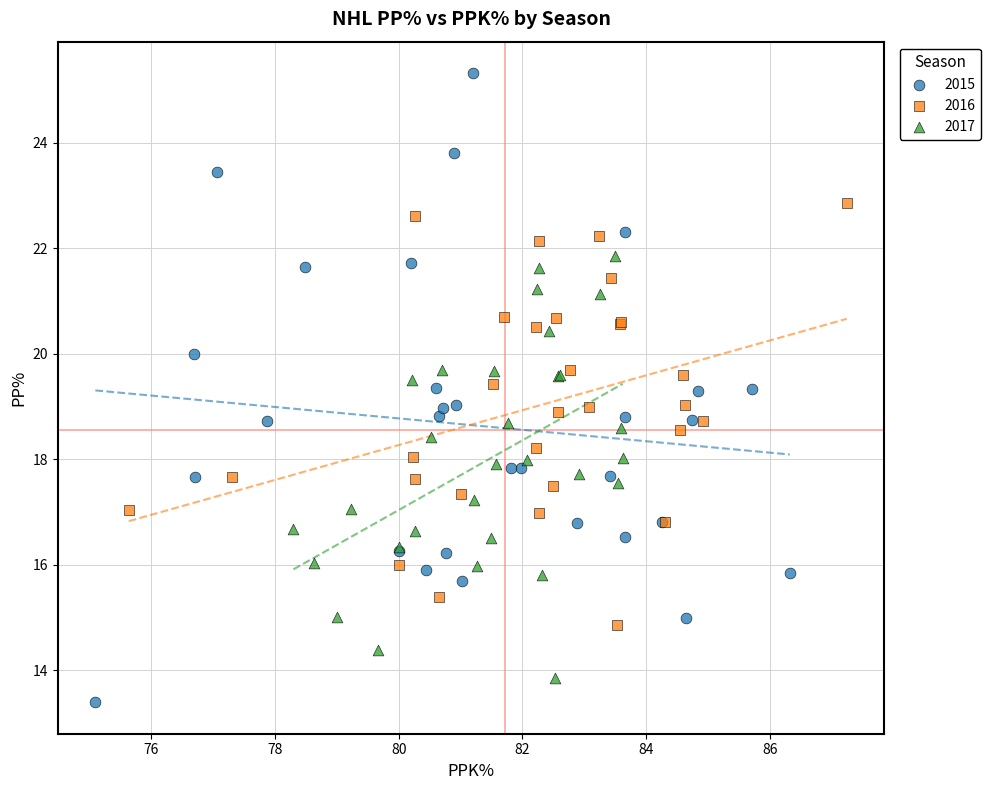

Which series contains the highest Y value?

2015